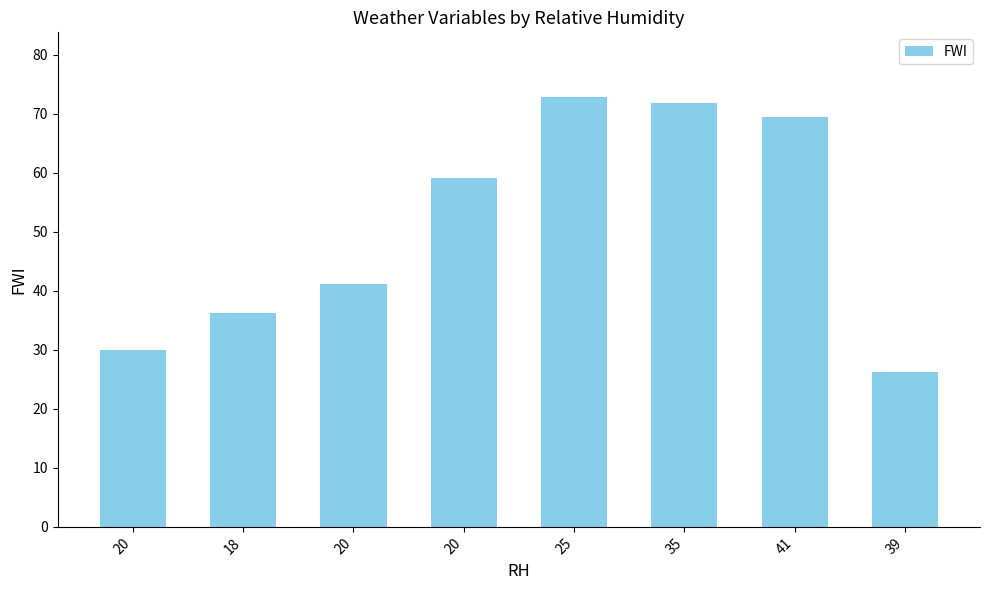

How many data points does each series have?

8